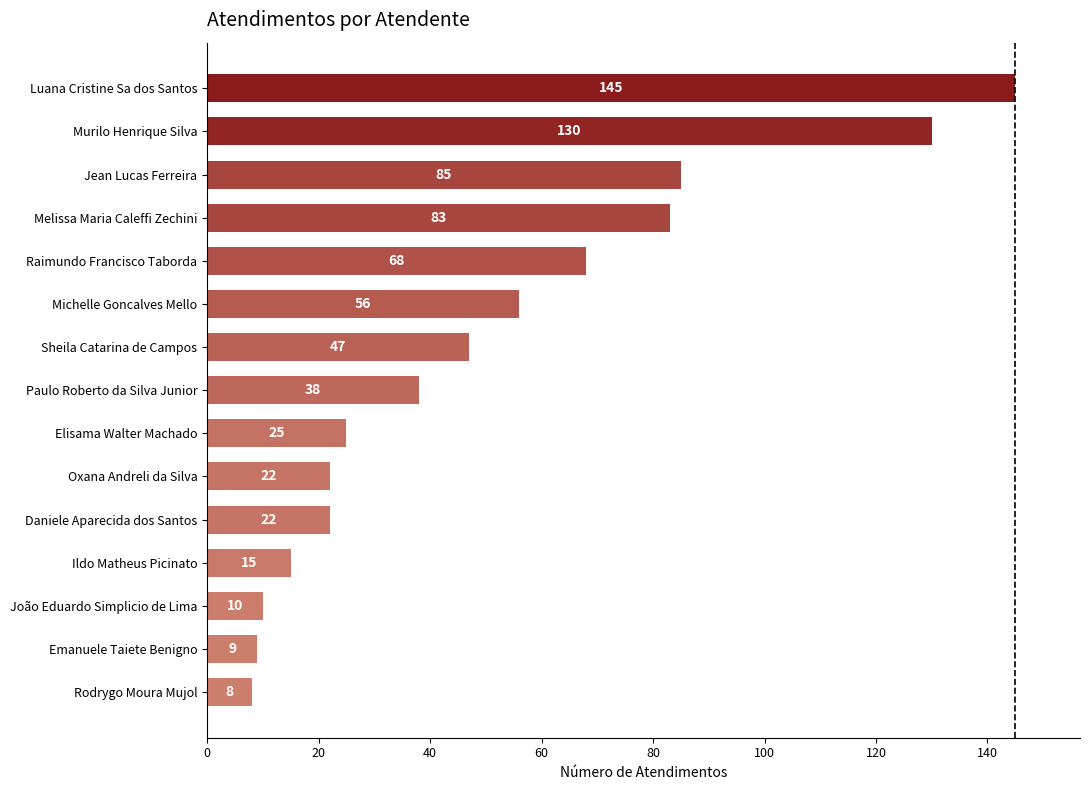

At which label is the value closest to 76?

Melissa Maria Caleffi Zechini